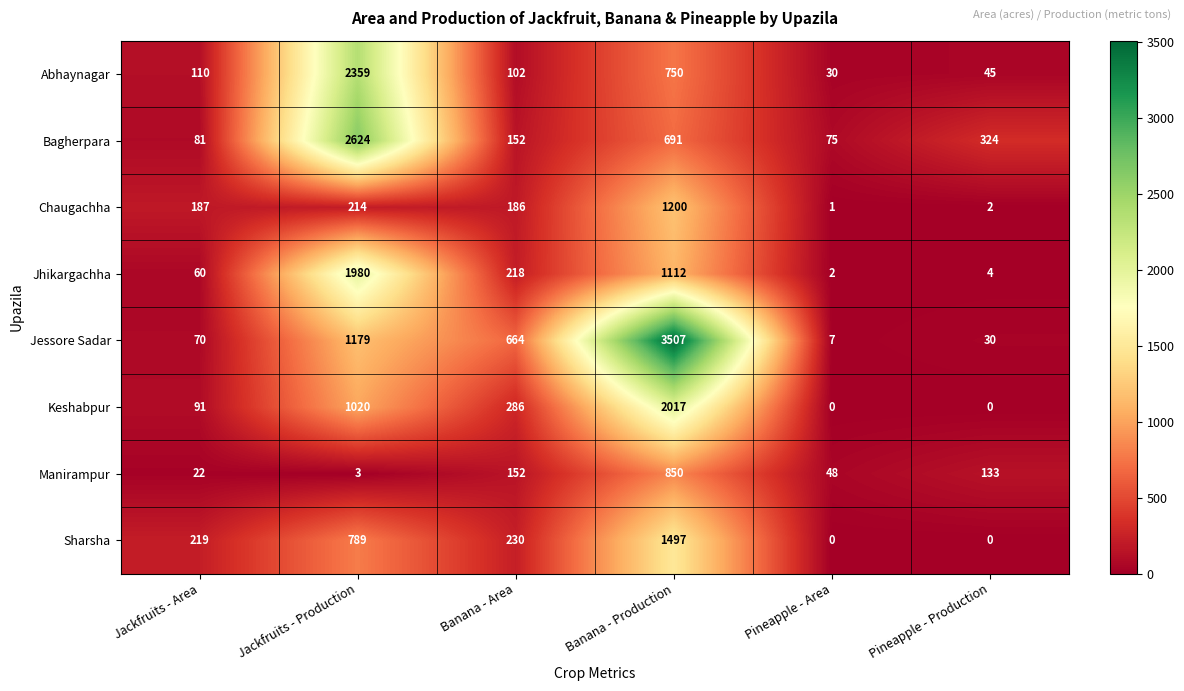

How many Sharsha values are between 0 and 789?

5